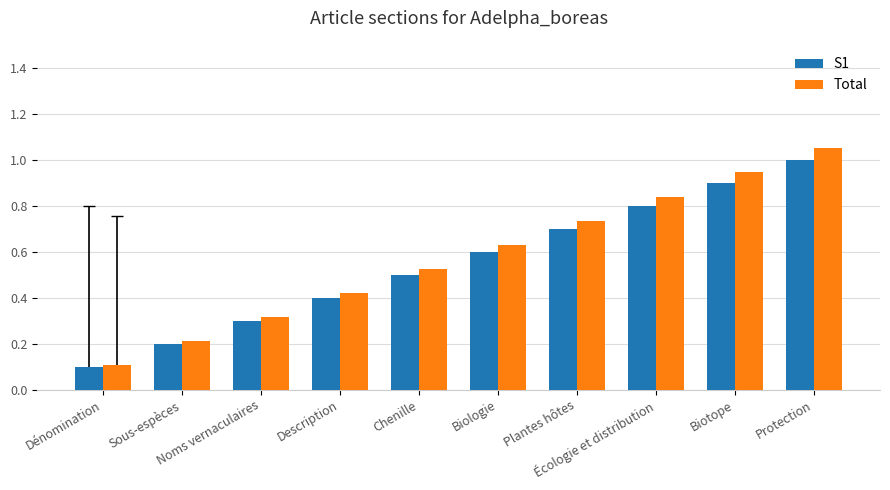

How many S1 values are between 0 and 1?

10